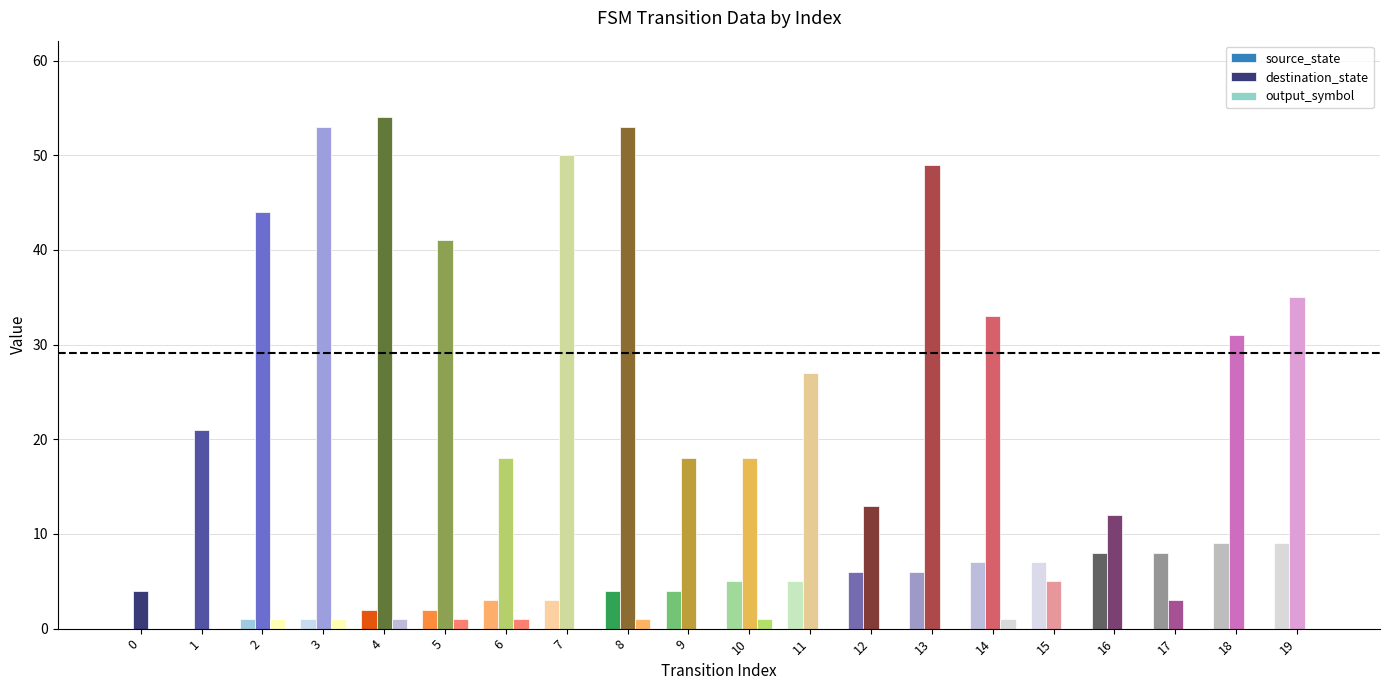

Count the number of categories in the chart.

20